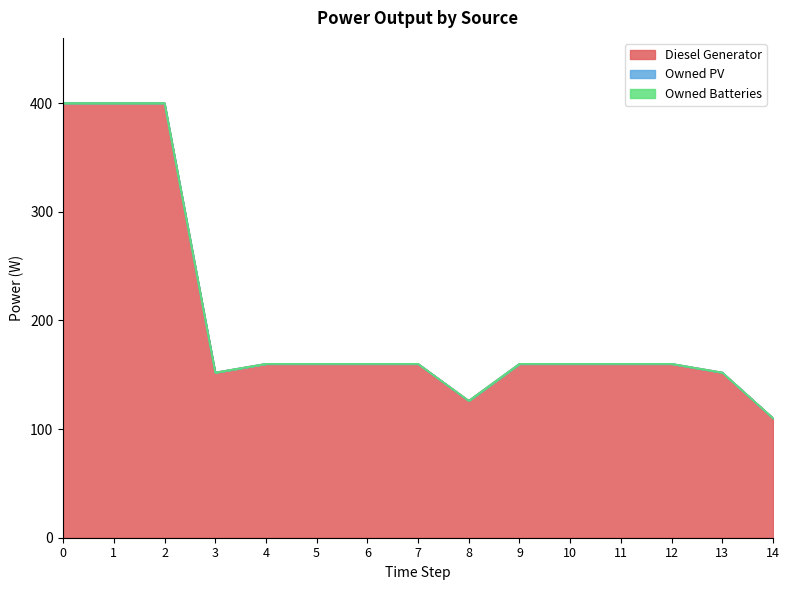

What is the total value across all series at 6?

160